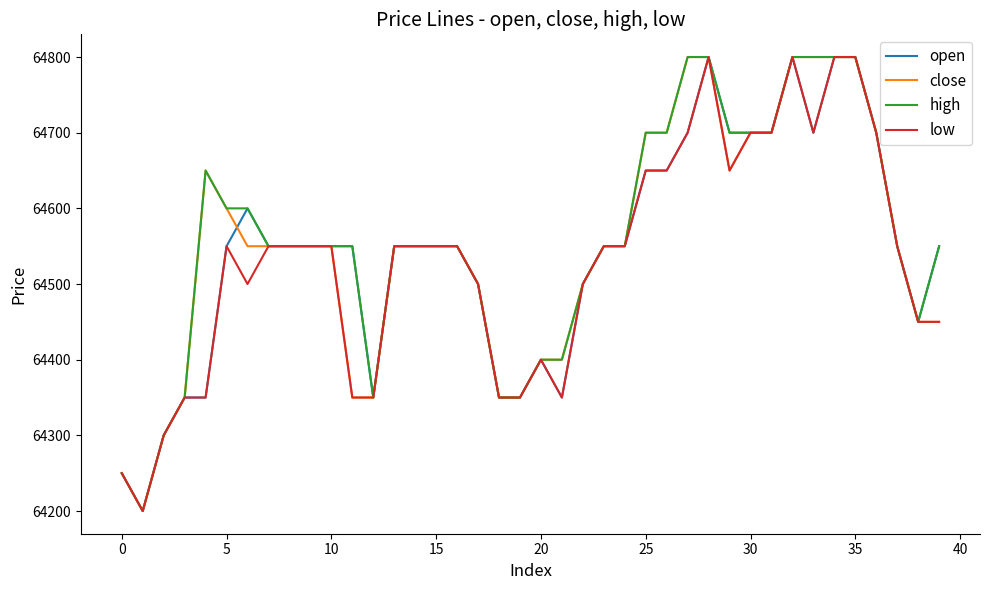

What is the maximum value for open?

64800